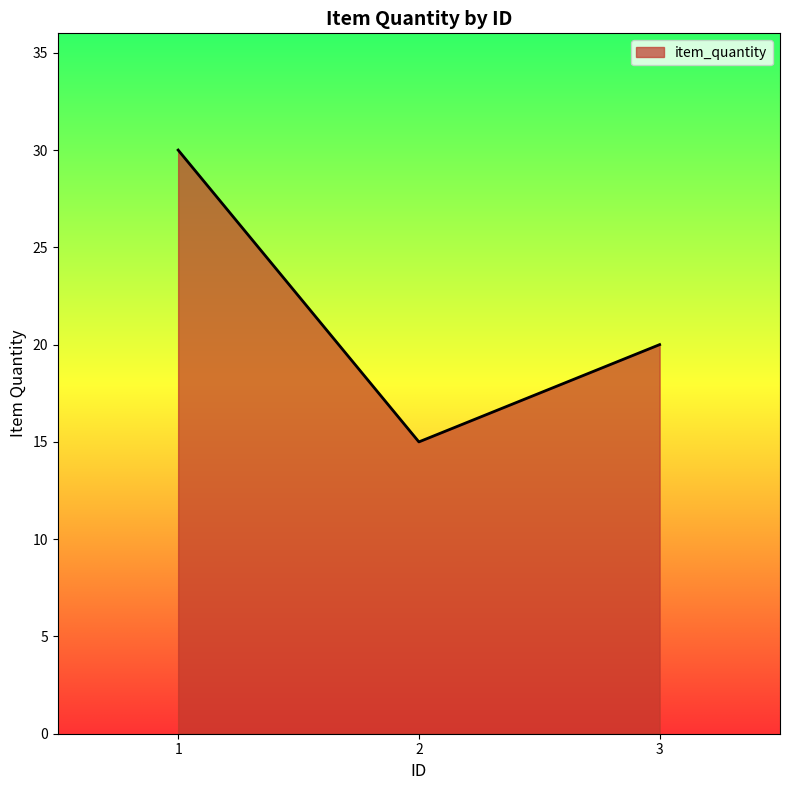

What is the approximate value at 1?

30